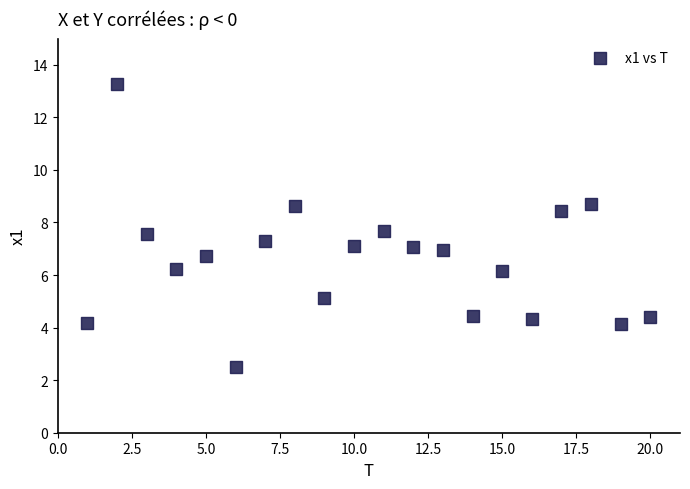

What is the range of X values (max minus min)?

19.0